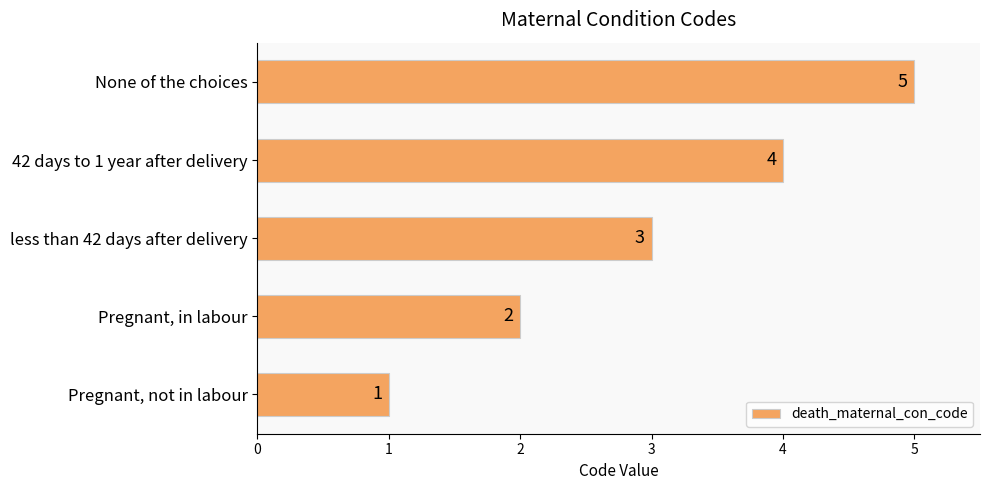

List the labels in order of value, largest first.

None of the choices, 42 days to 1 year after delivery, less than 42 days after delivery, Pregnant, in labour, Pregnant, not in labour